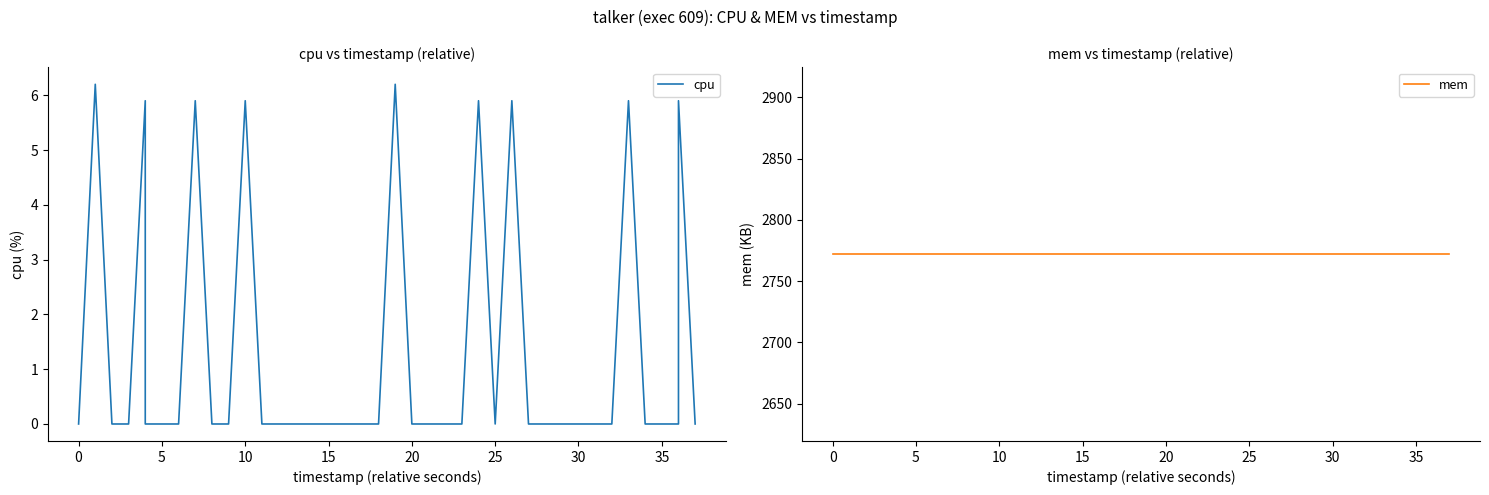

Reading left to right, what are all the values shown in this chart?

cpu: 0.0	6.2	0.0	0.0	5.9	0.0	0.0	0.0	5.9	0.0	0.0	5.9	0.0	0.0	0.0	0.0	0.0	0.0	0.0	0.0	6.2	0.0	0.0	0.0	0.0	5.9	0.0	5.9	0.0	0.0	0.0	0.0	0.0	0.0	5.9	0.0	0.0	0.0	5.9	0.0
mem: 2772.0	2772.0	2772.0	2772.0	2772.0	2772.0	2772.0	2772.0	2772.0	2772.0	2772.0	2772.0	2772.0	2772.0	2772.0	2772.0	2772.0	2772.0	2772.0	2772.0	2772.0	2772.0	2772.0	2772.0	2772.0	2772.0	2772.0	2772.0	2772.0	2772.0	2772.0	2772.0	2772.0	2772.0	2772.0	2772.0	2772.0	2772.0	2772.0	2772.0